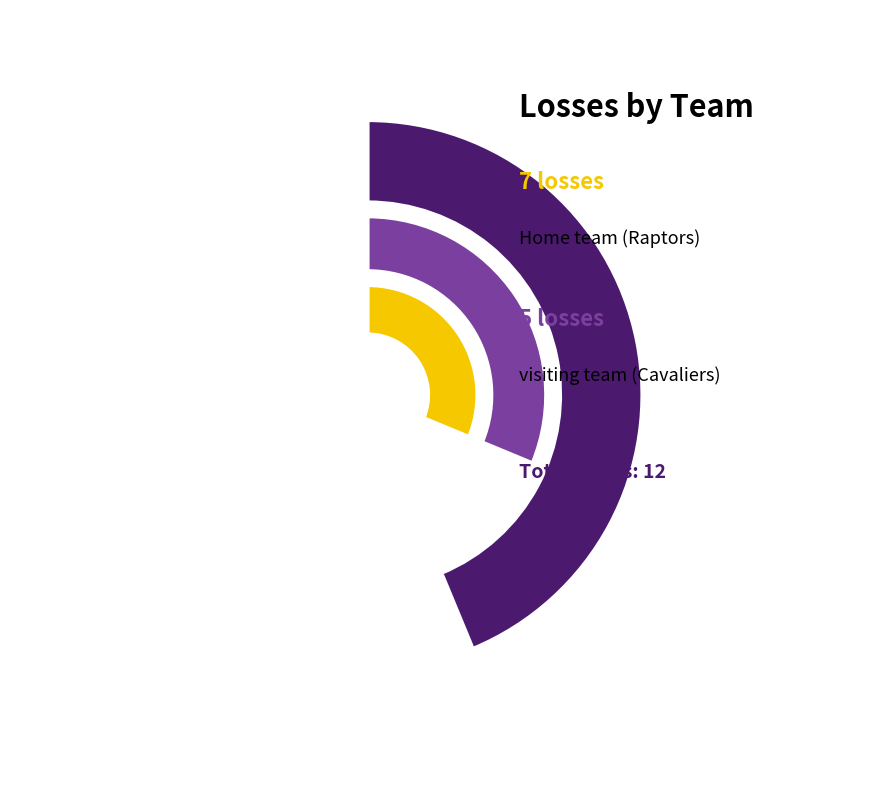

What is the change in value from Home team to visiting team?

-2